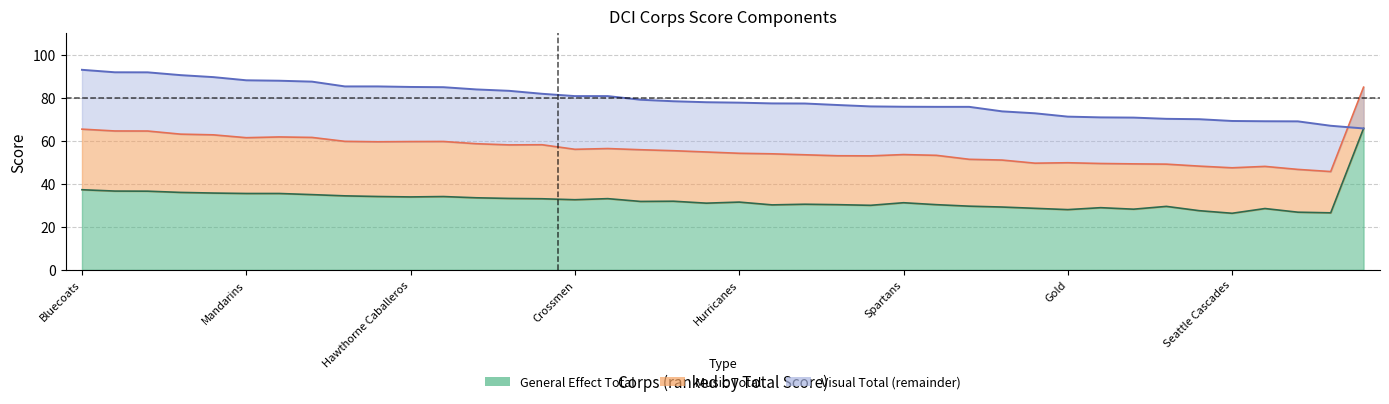

At Blue Devils B, list the series in order from largest to smallest.

Music Total, General Effect Total